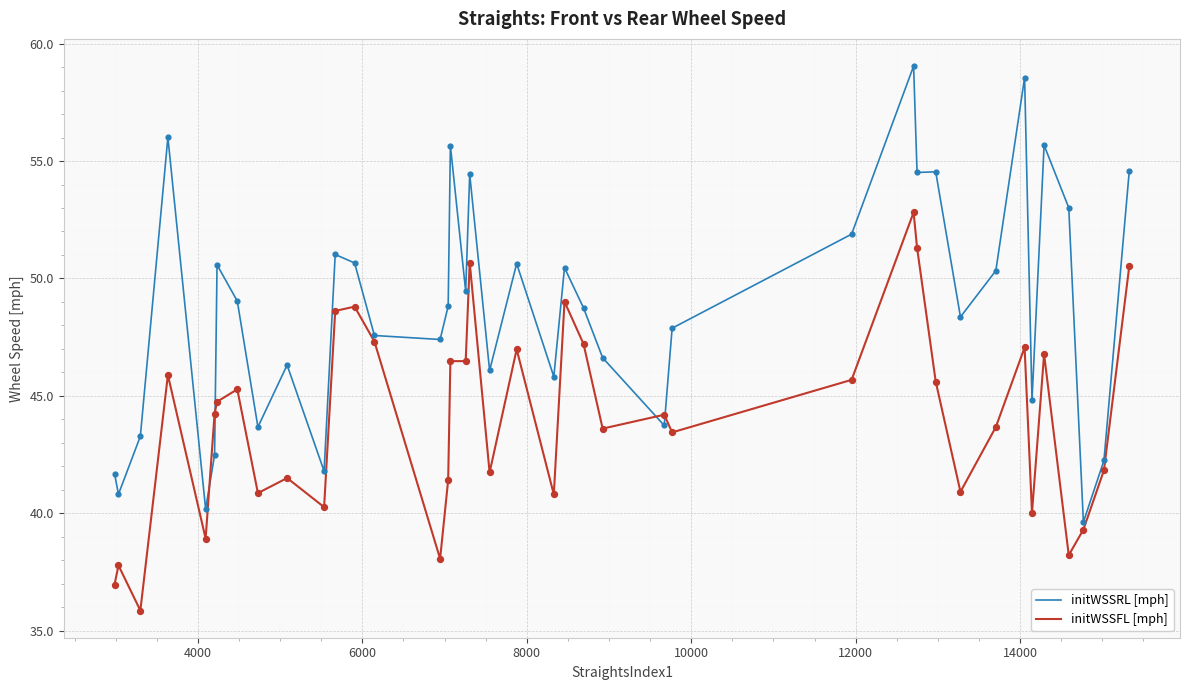

Which series has the largest range (max minus min)?

initWSSRL [mph]